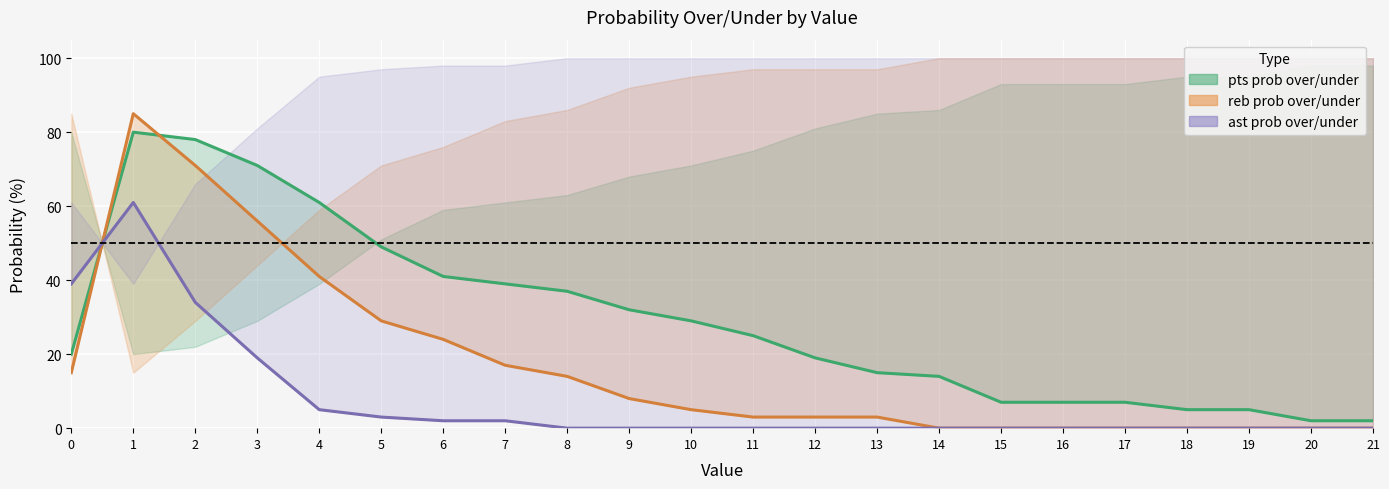

Is the value of reb prob over line at 15 greater than the value of ast prob over line at 3?

No